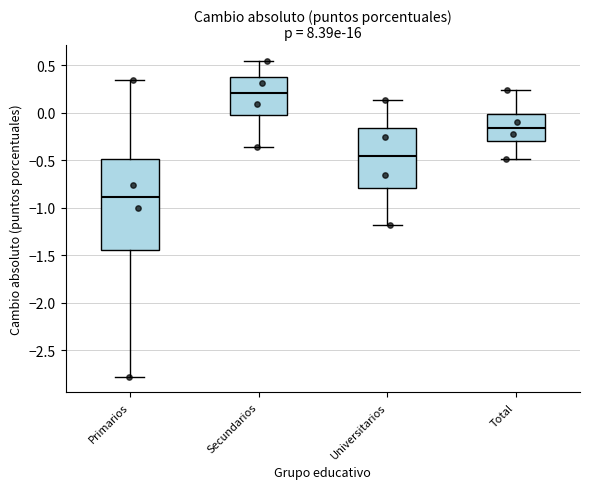

Reading left to right, read every box against the y-axis: the position of its median line, the range the box covers, and the ends of its whiskers. The values are not printed on the chart, so give them approximately, as read against the axis.

Primarios: median -0.90, box -1.45 to -0.50, whiskers -2.80 to 0.35
Secundarios: median 0.20, box 0.00 to 0.35, whiskers -0.35 to 0.55
Universitarios: median -0.45, box -0.80 to -0.15, whiskers -1.20 to 0.15
Total: median -0.15, box -0.30 to 0.00, whiskers -0.50 to 0.25